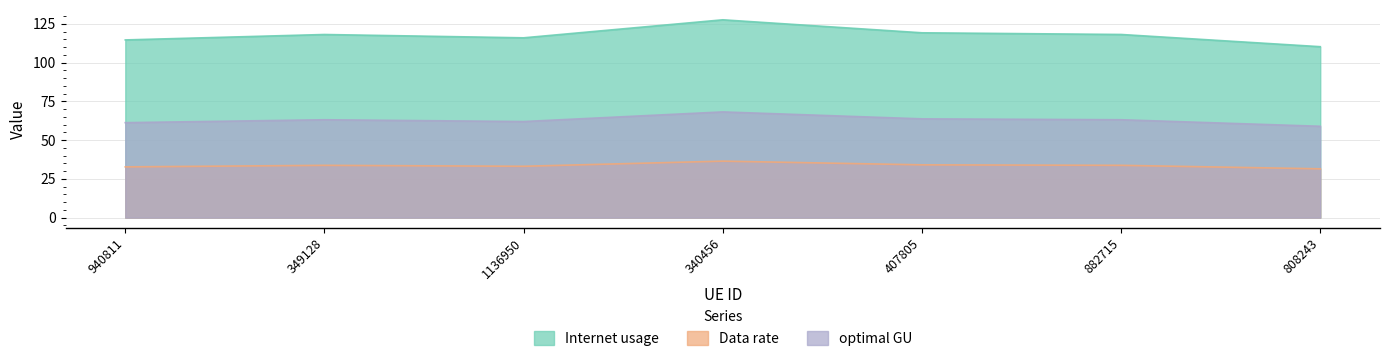

What is the difference between the maximum and minimum values in the optimal GU series?

9.3